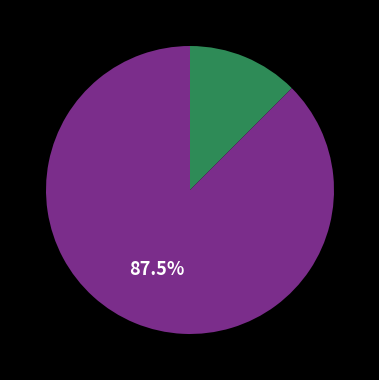

Does any single category account for the majority?

Yes